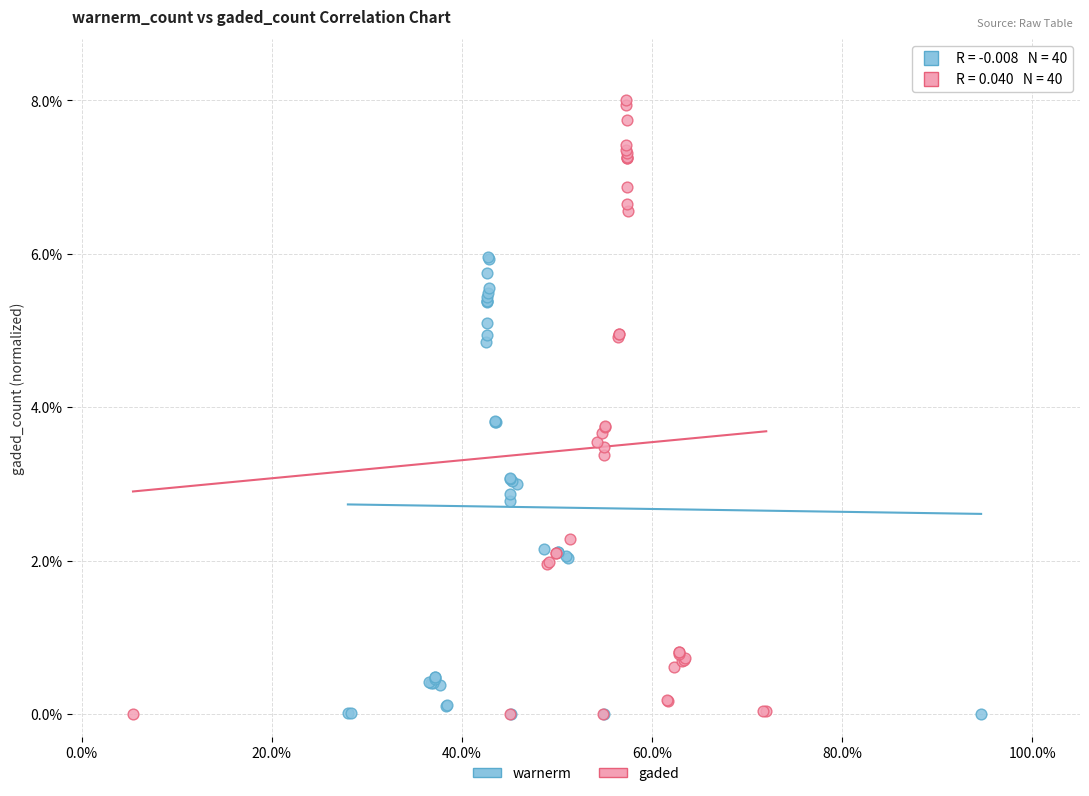

What are all the series names shown in the legend?

warnerm, gaded